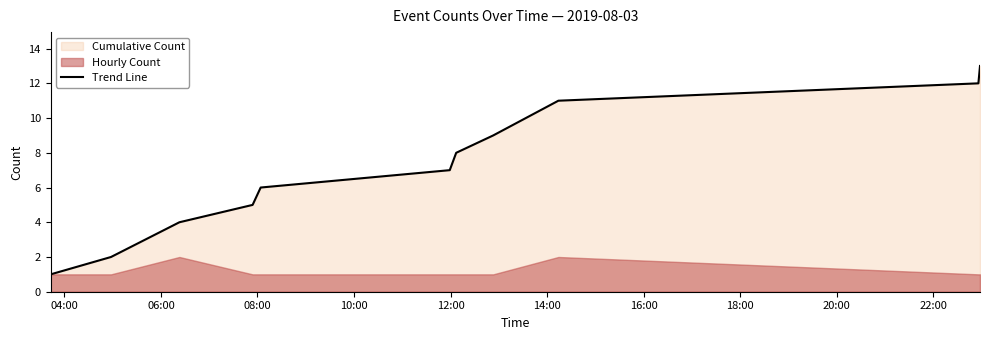

What is the difference between the maximum and minimum values?

12